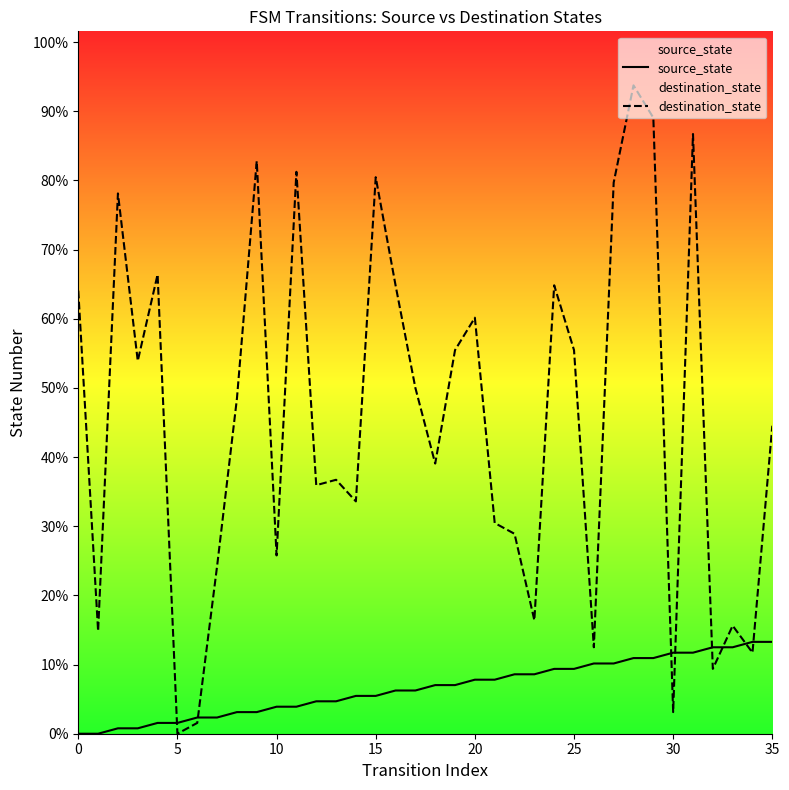

True or false: source_state has a value of 1 at 11.

False